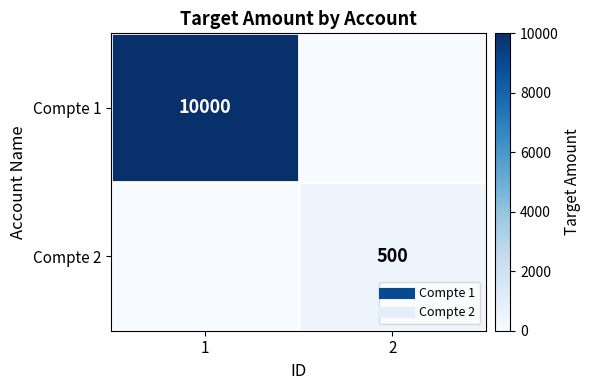

At 1, list the series in order from smallest to largest.

Compte 2, Compte 1